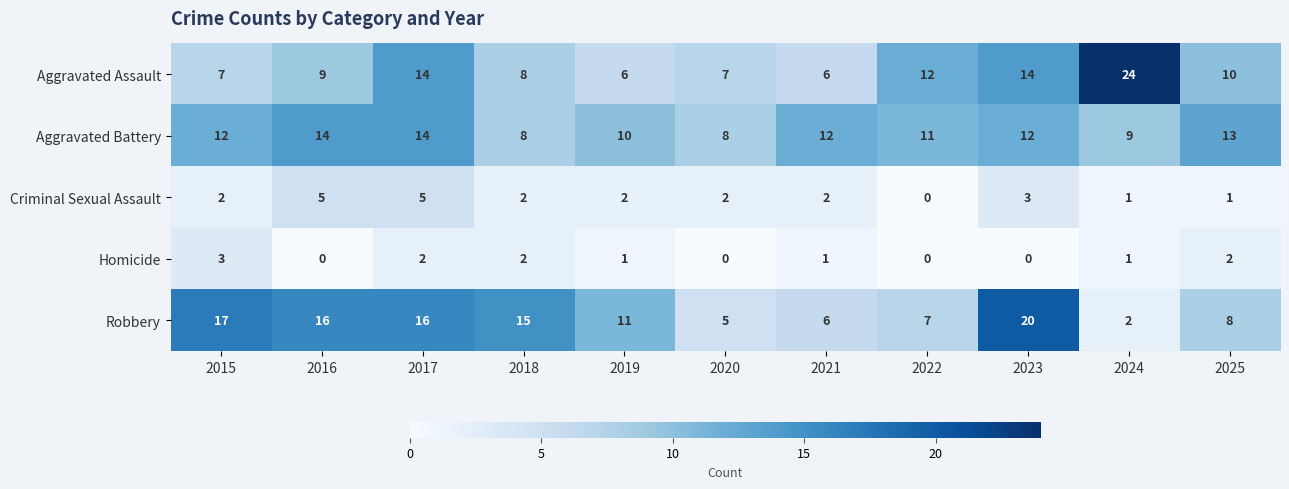

Between 2018 and 2025, which series saw the biggest shift?

Robbery